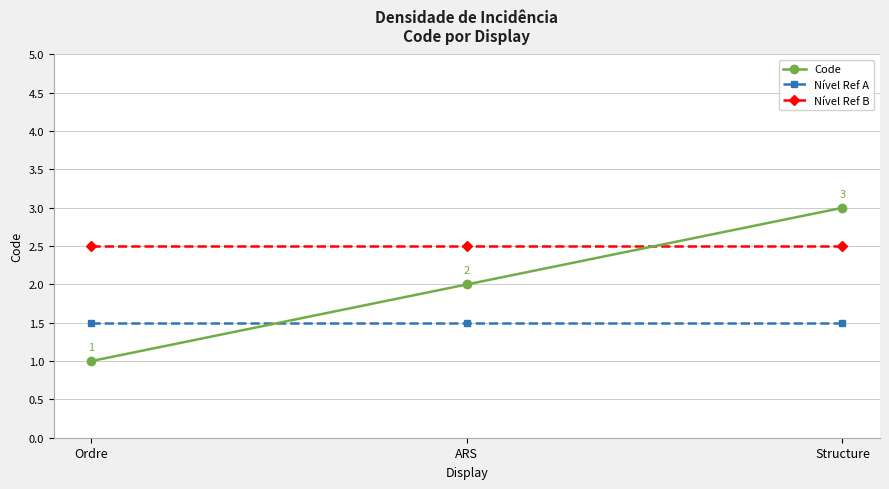

Is the value of Nível Ref A at Structure greater than the value of Nível Ref B at ARS?

No